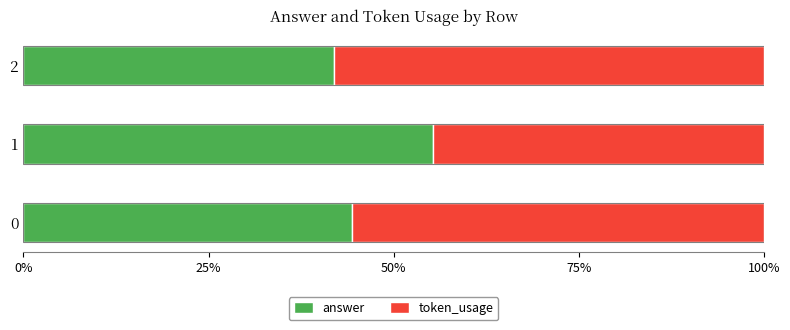

At how many categories does at least one series exceed 54?

3